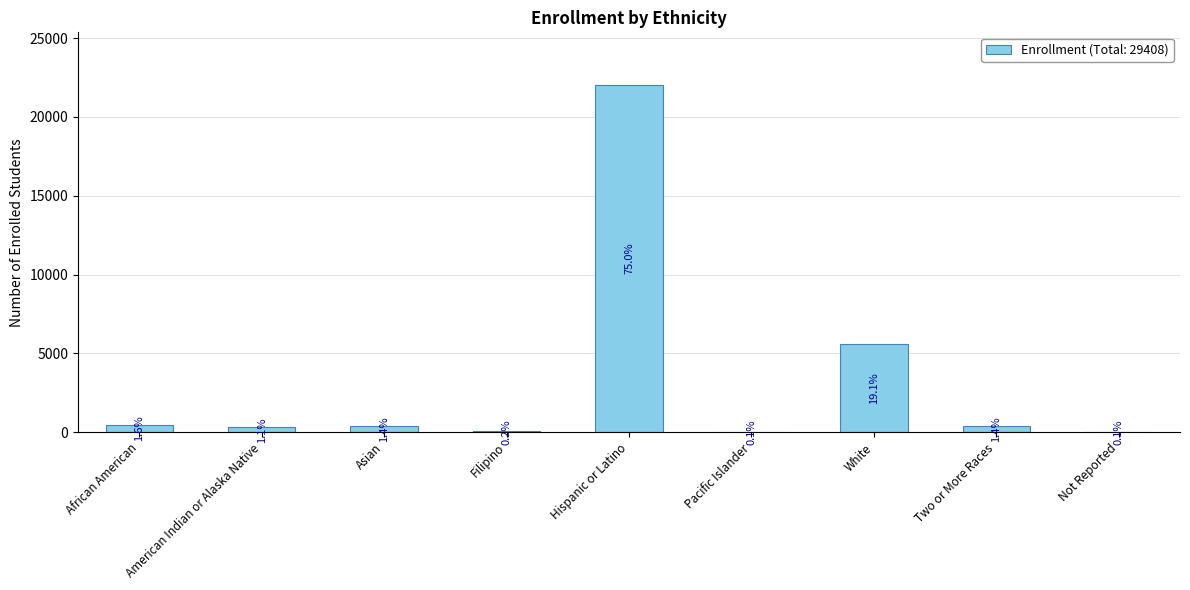

What is the change in value from Asian to White?

+5212